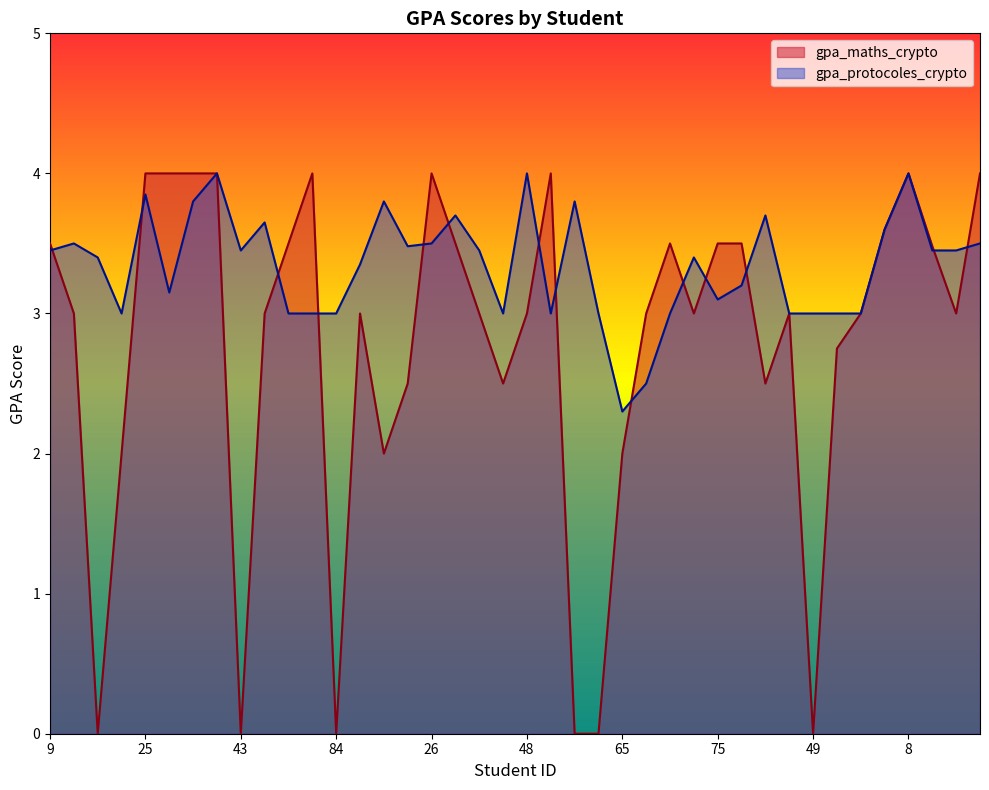

What is the difference between the second highest and second lowest values in the gpa_maths_crypto series?

4.0